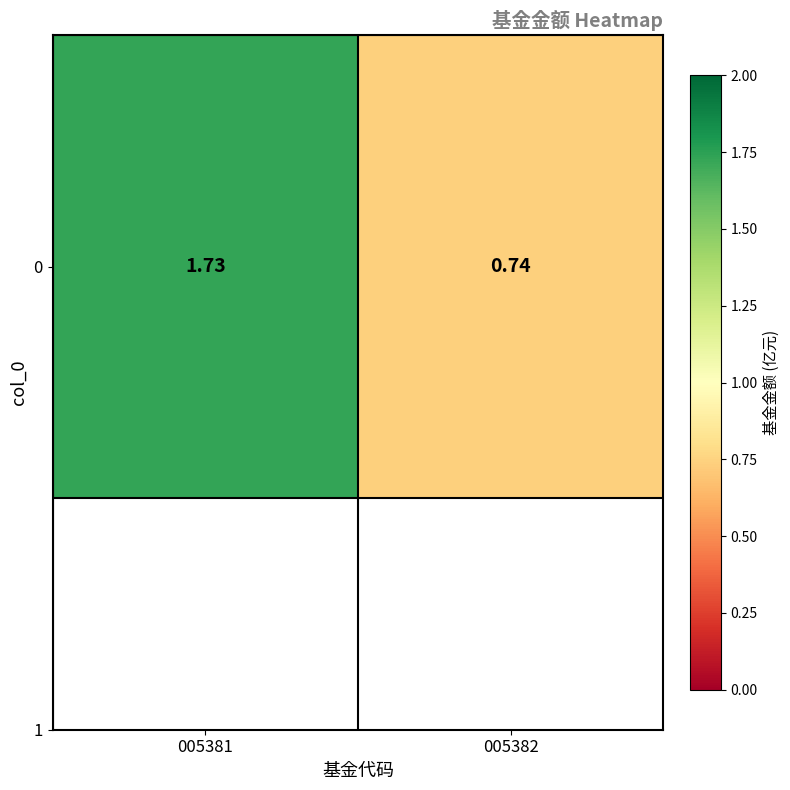

What value does the data have at 005381?

1.7